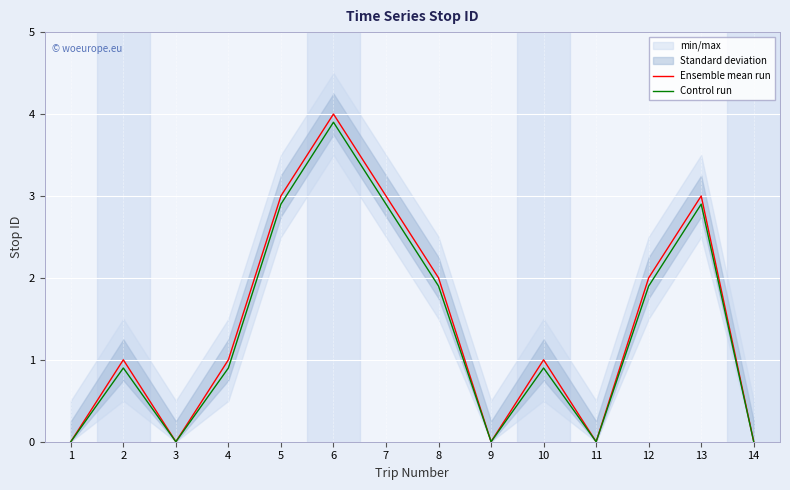

The value of Ensemble mean run at 5 is 3.0. True or false?

True